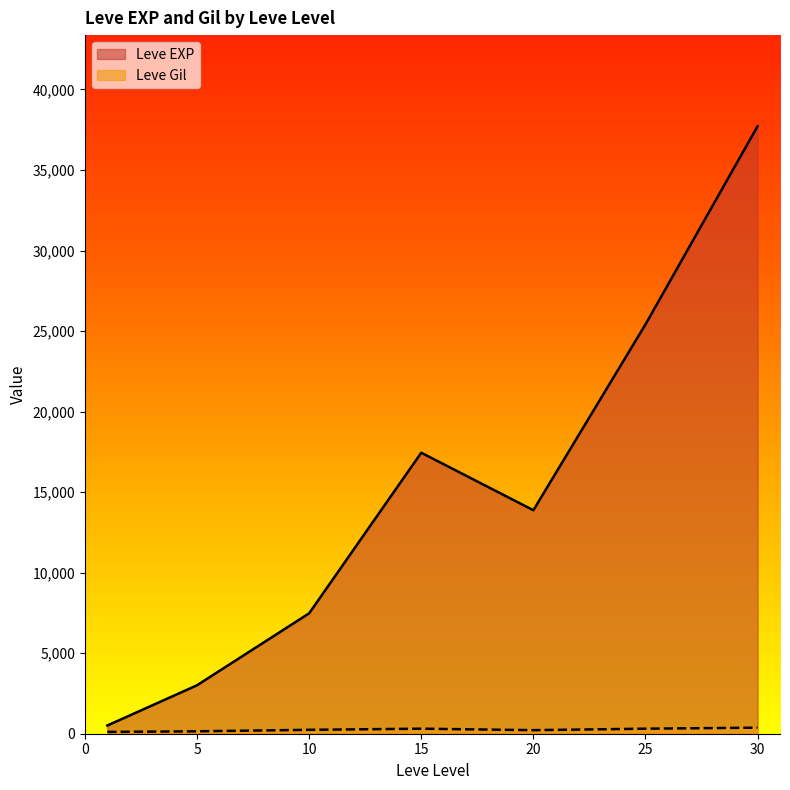

At which category is the sum across all series the highest?

30